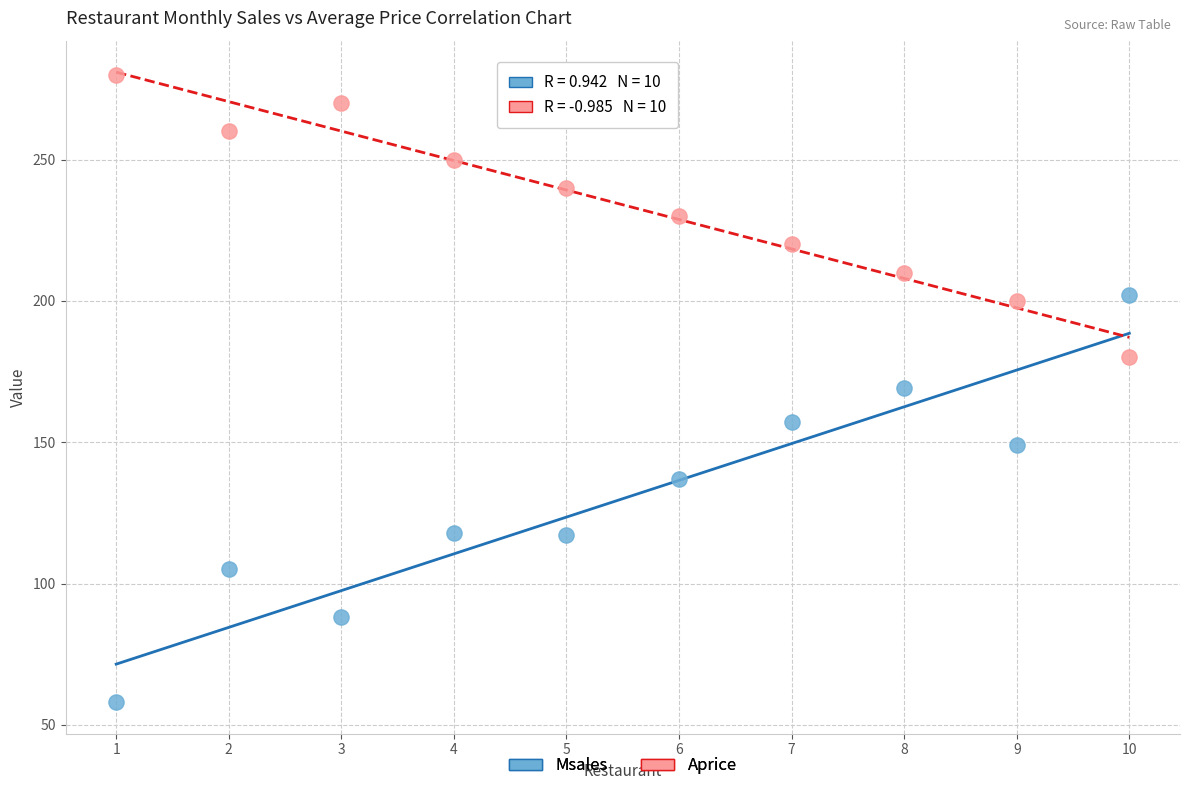

Which series reaches the minimum Y coordinate?

Msales